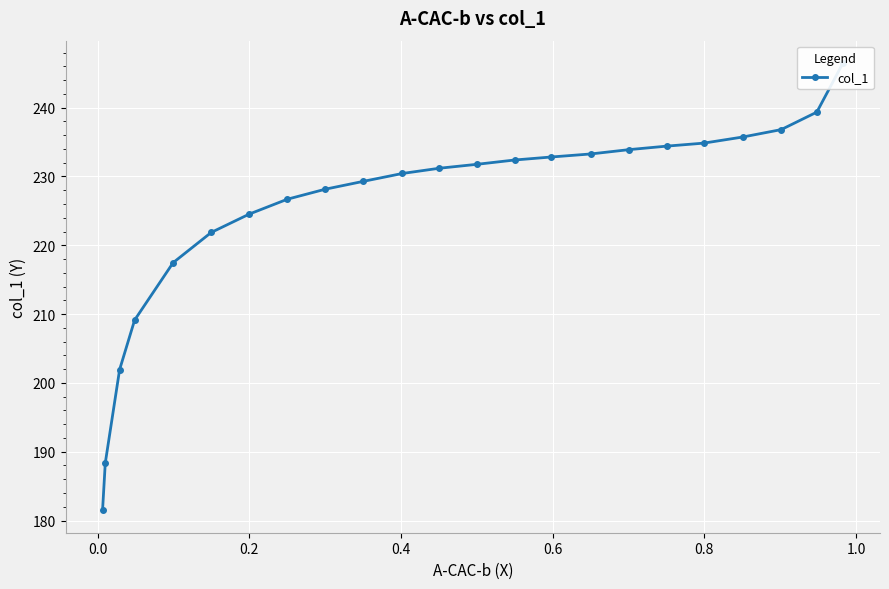

How many values exceed 231?

12